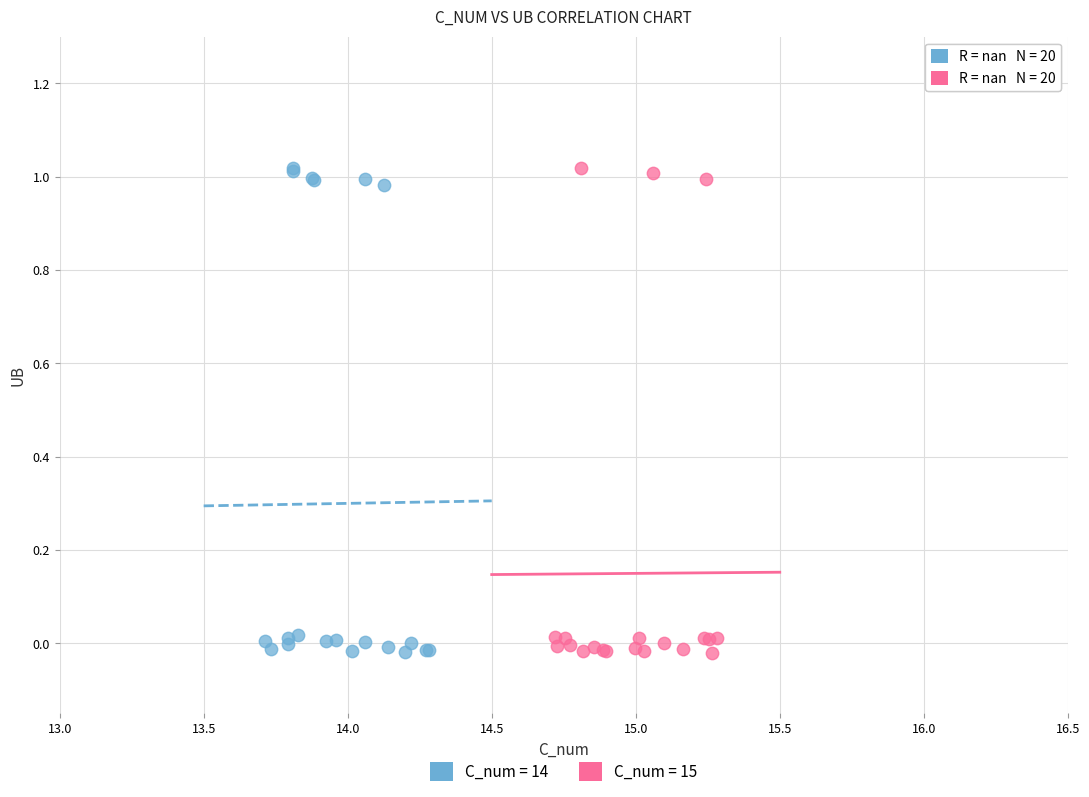

What are all the series names shown in the legend?

C_num = 14, C_num = 15